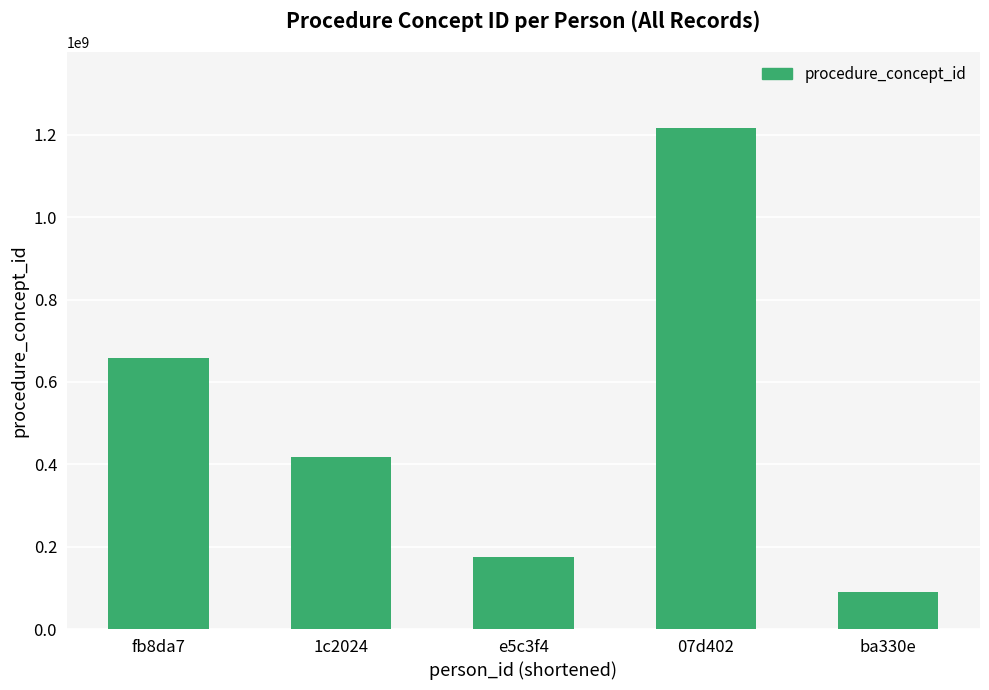

Does the chart contain stacked bars?

No